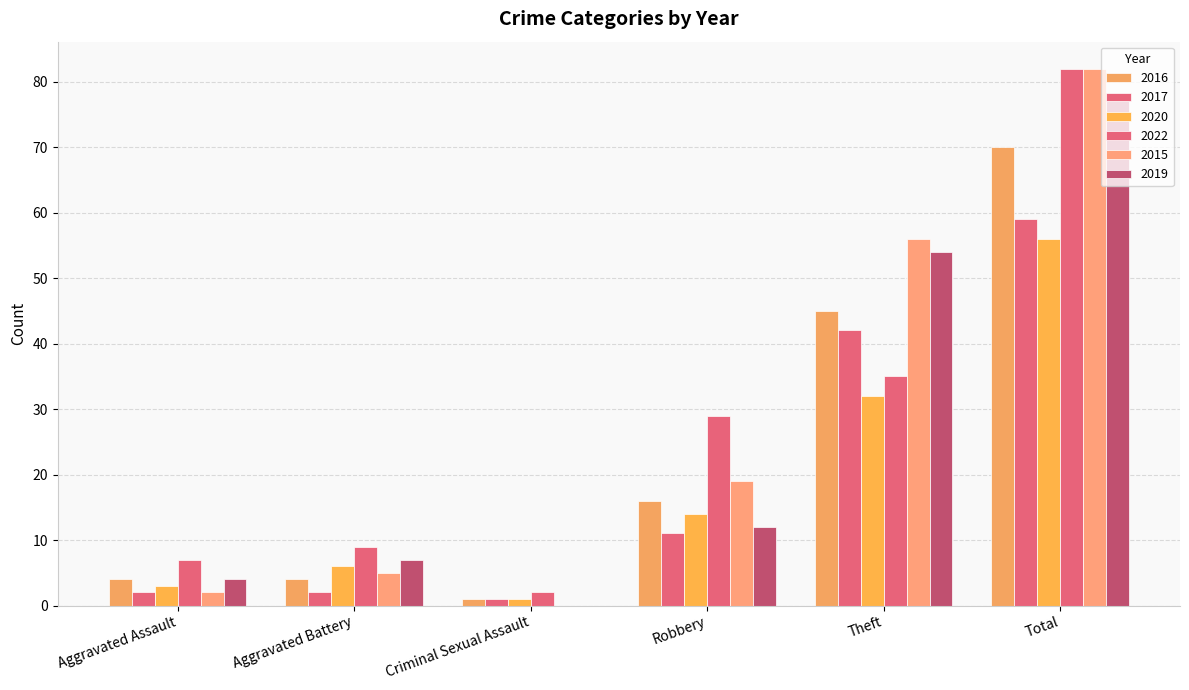

What is the difference between the highest and lowest values at Total?

26